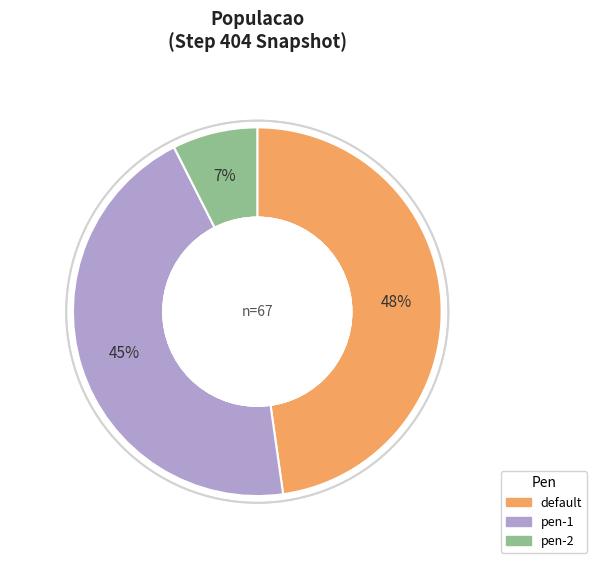

Rank the categories by value from highest to lowest.

default, pen-1, pen-2